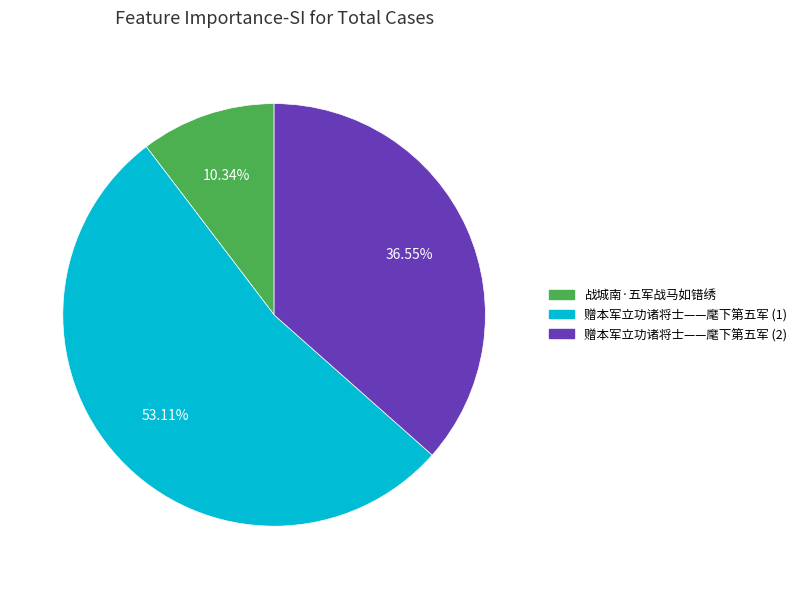

How many slices are in this pie chart?

3